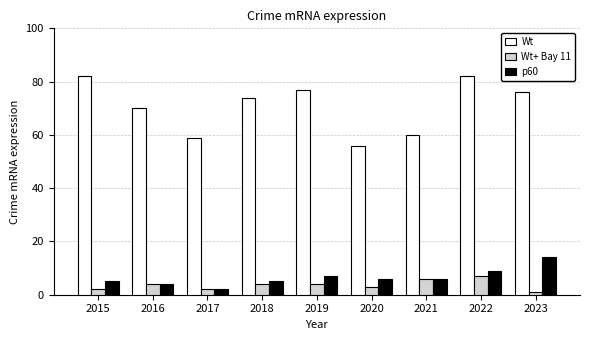

Are the bars grouped side by side (vs. stacked)?

Yes